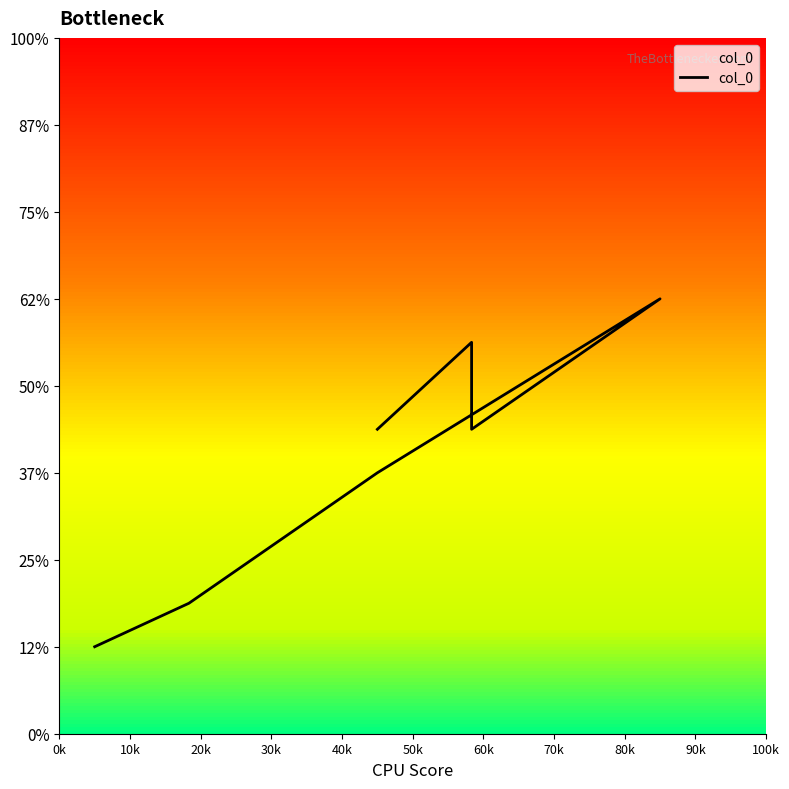

What is the difference between the values at 10k and 0k?

0.5